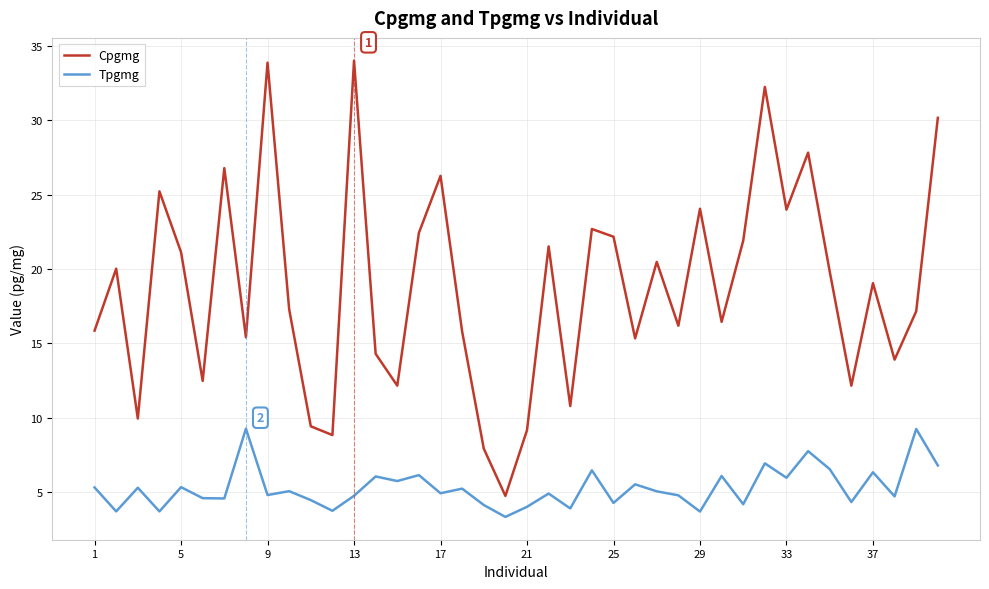

True or false: Cpgmg and Tpgmg intersect in this chart.

False